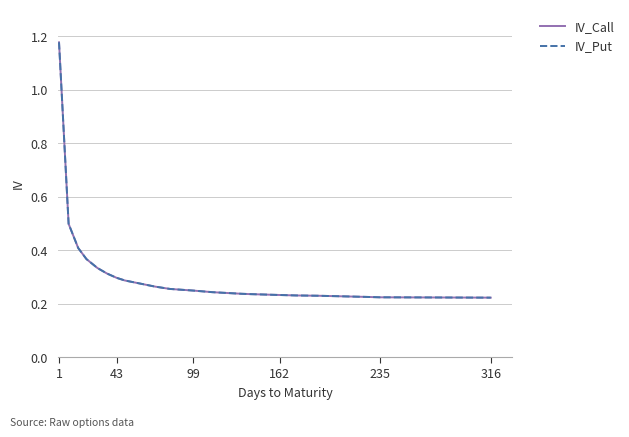

Does the chart display data point markers on the line(s)?

No